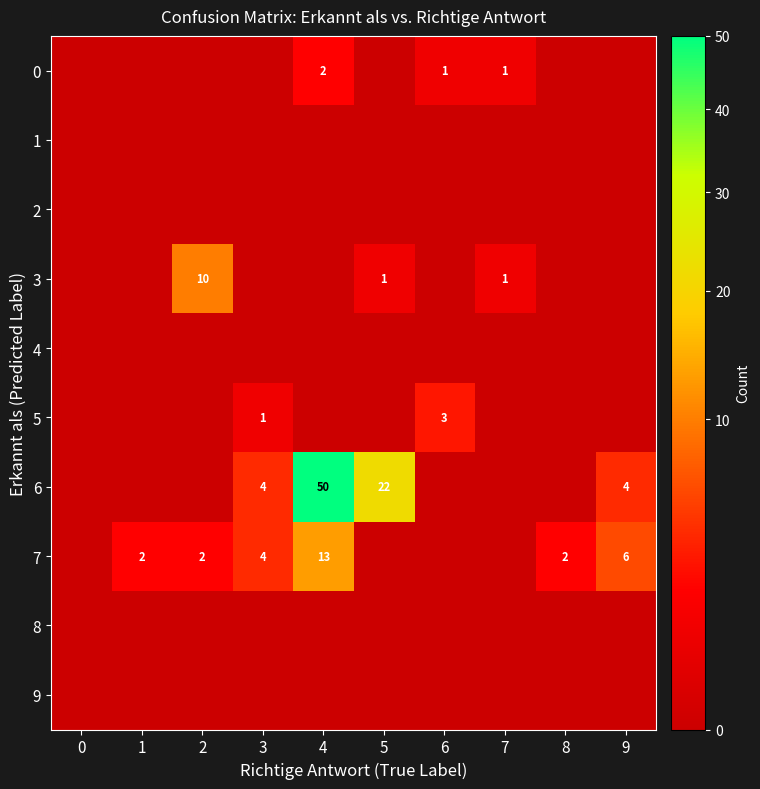

The 0 series shows 1 at 6. True or false?

True